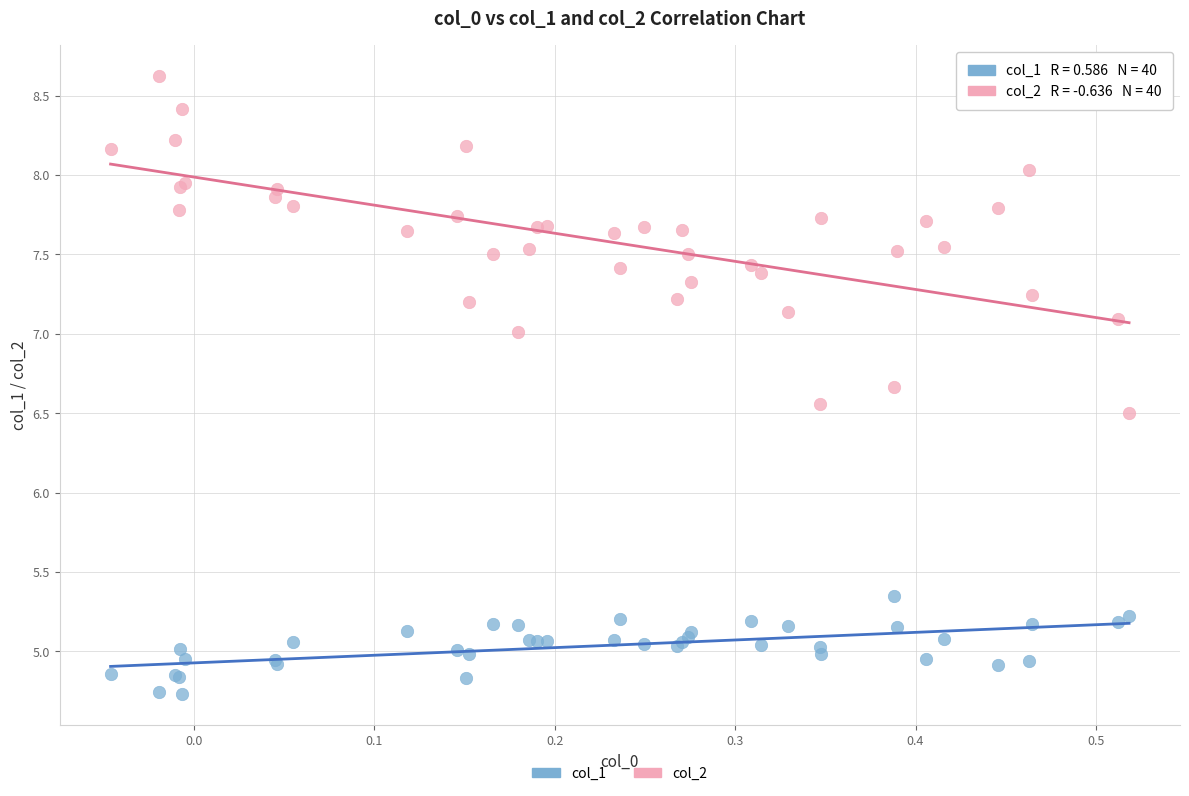

Which series has the widest spread of Y values?

col_2